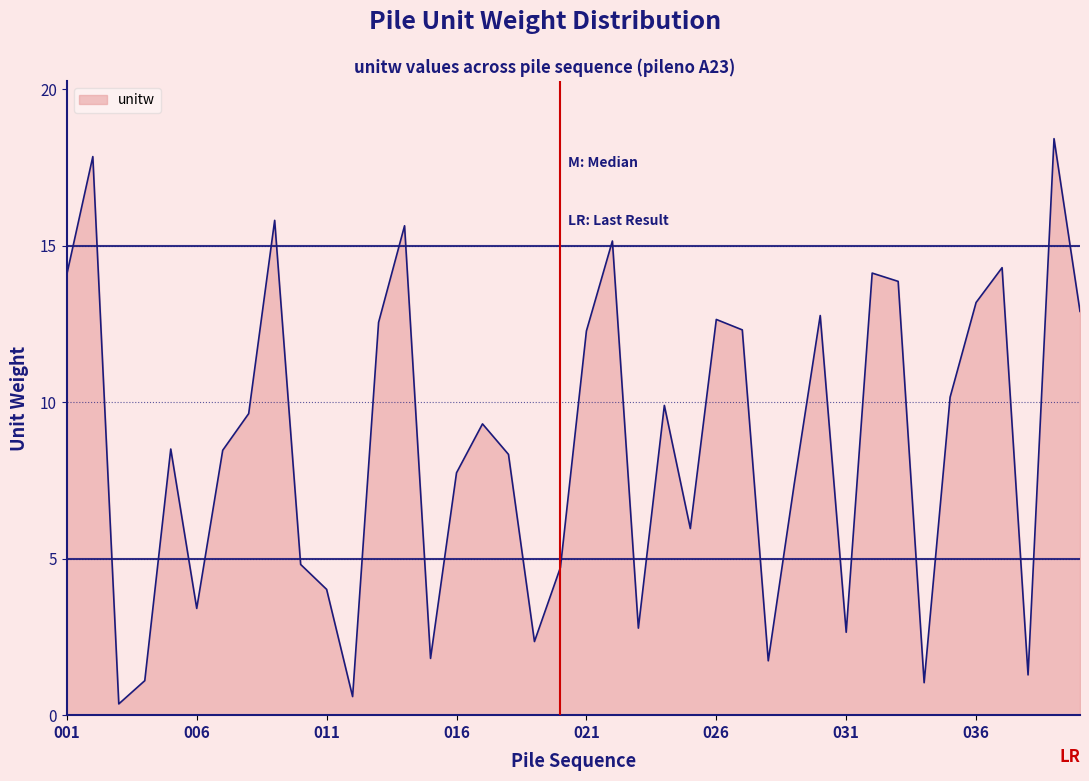

What is the difference between the maximum and minimum values?

18.1